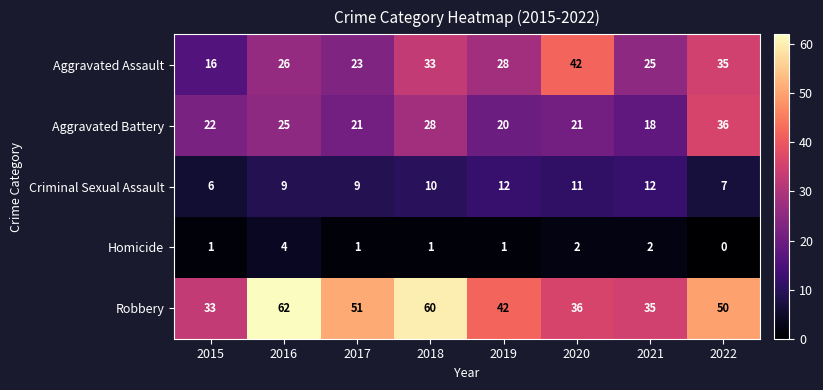

Which series changed the most between 2015 and 2017?

Robbery